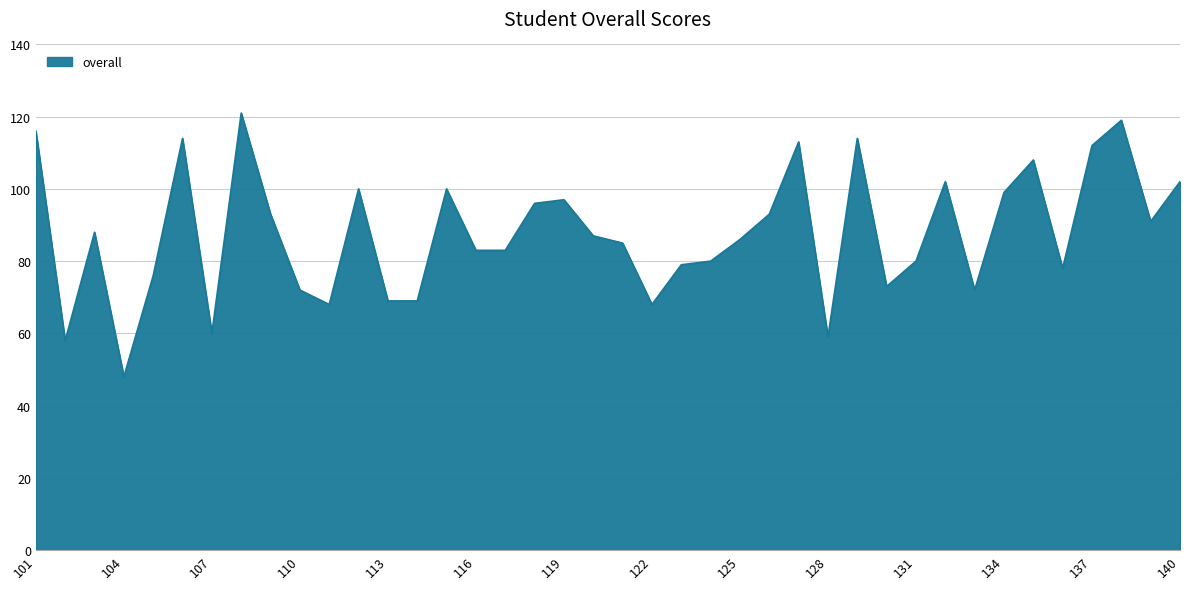

What is the maximum value shown in the chart?

121